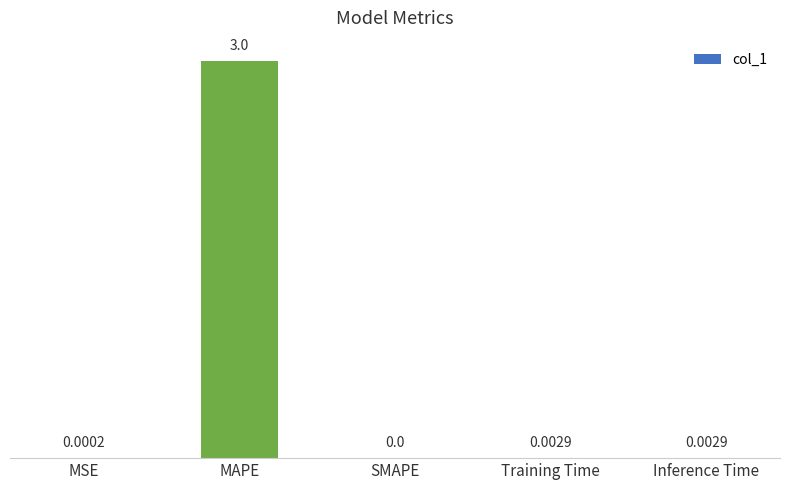

Which has a higher value, MAPE or Training Time?

MAPE